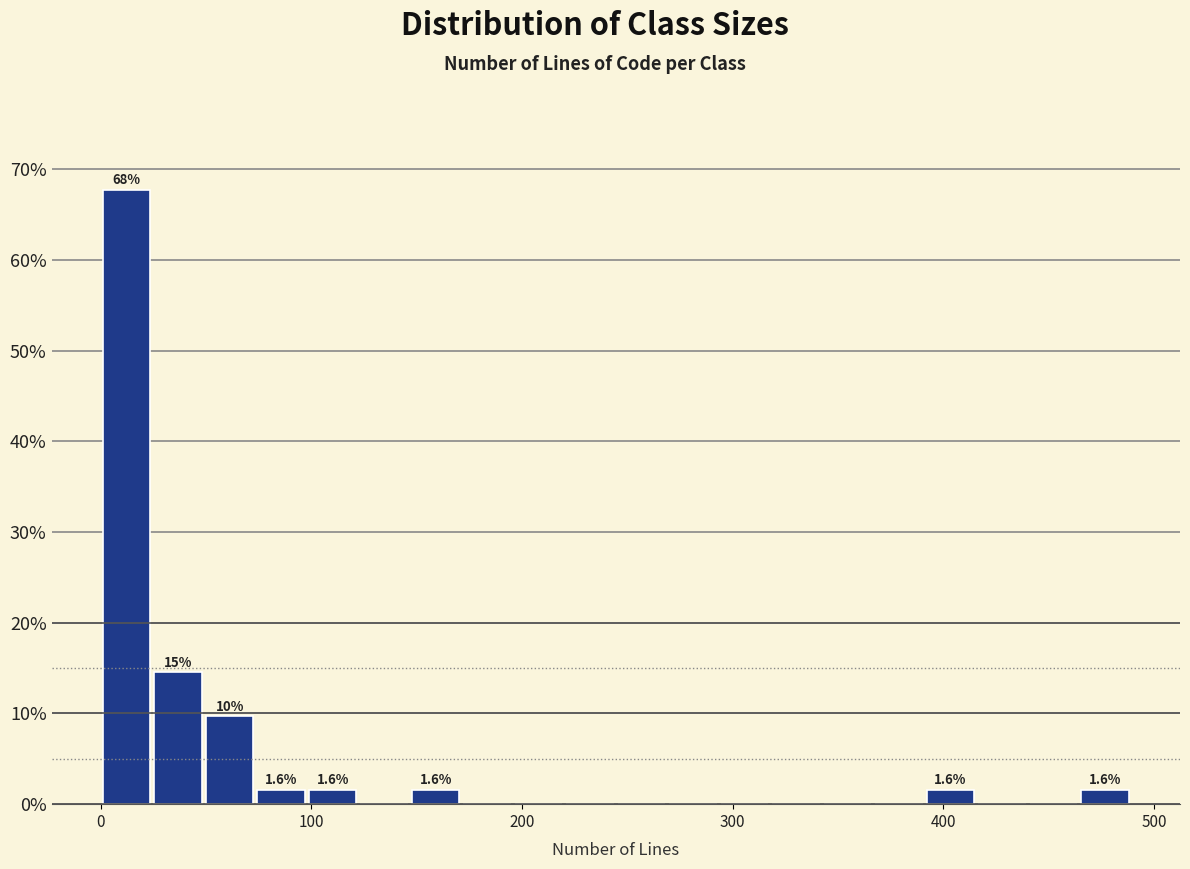

Around what value on the x-axis is the tallest bar? Give the approximate position of its centre, as read against the axis.

10